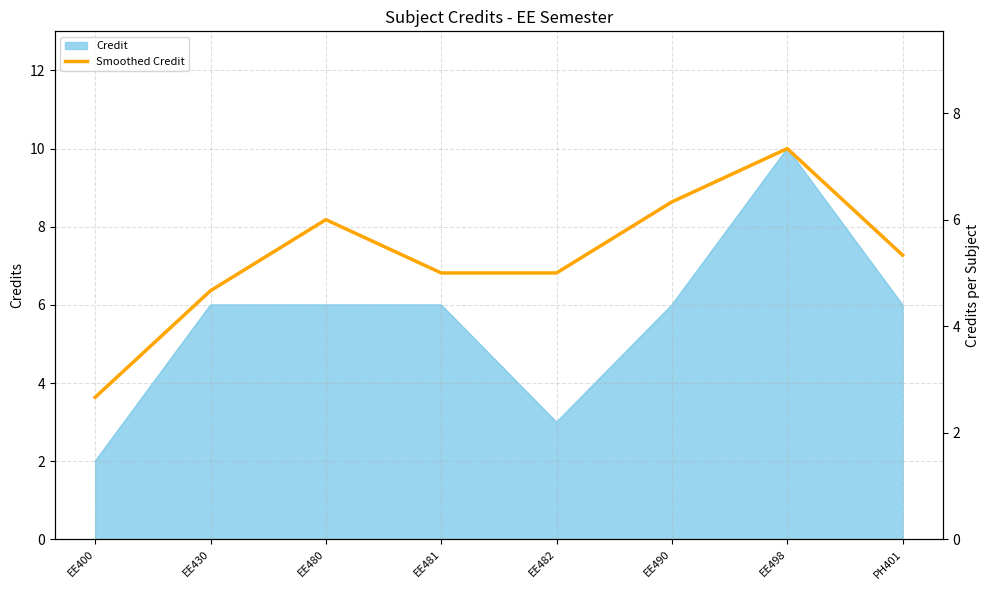

Reading left to right, list all the values displayed in this chart.

EE400=2.7	EE430=4.7	EE480=6.0	EE481=5.0	EE482=5.0	EE490=6.3	EE498=7.3	PH401=5.3